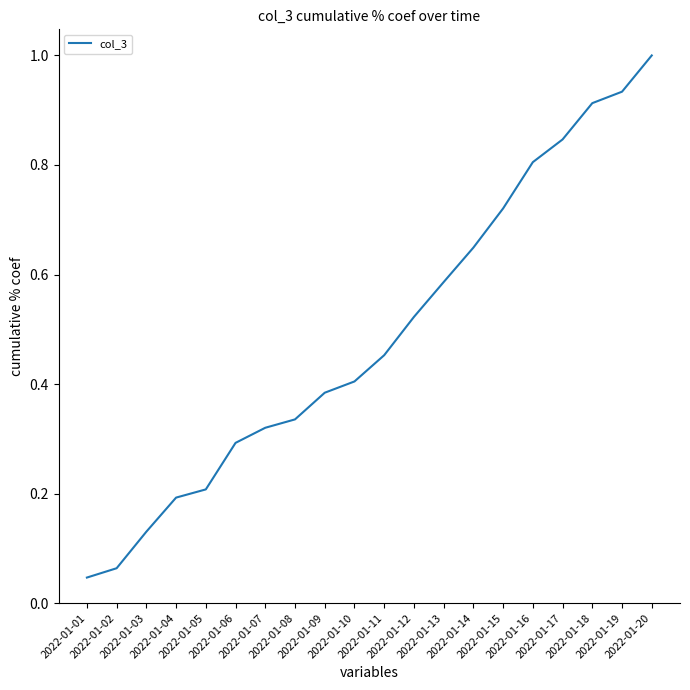

Where is the data nearest to the value 0?

2022-01-01